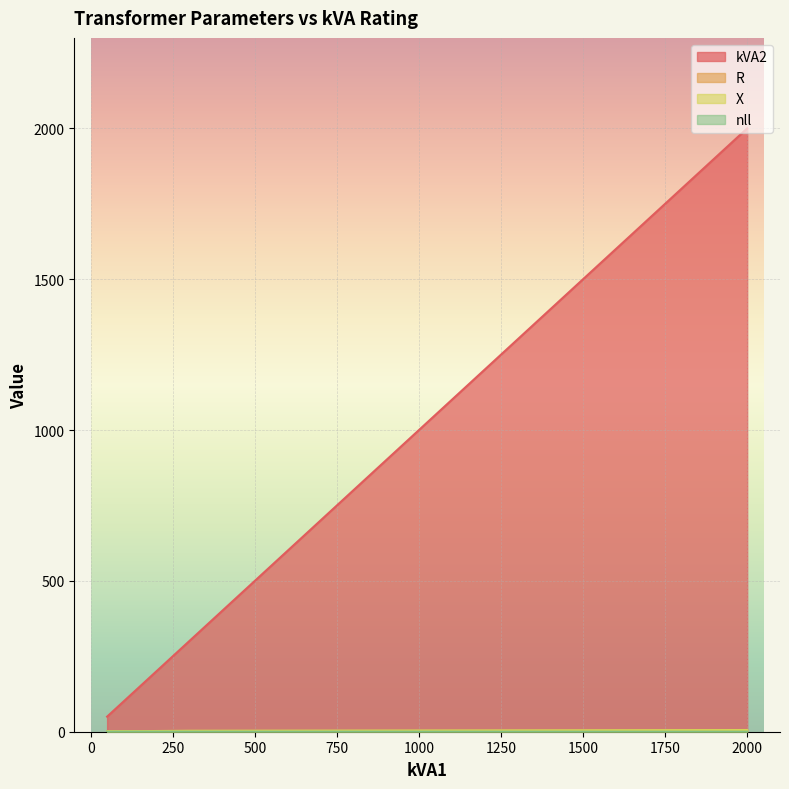

How many values in the kVA2 series are below 150?

2